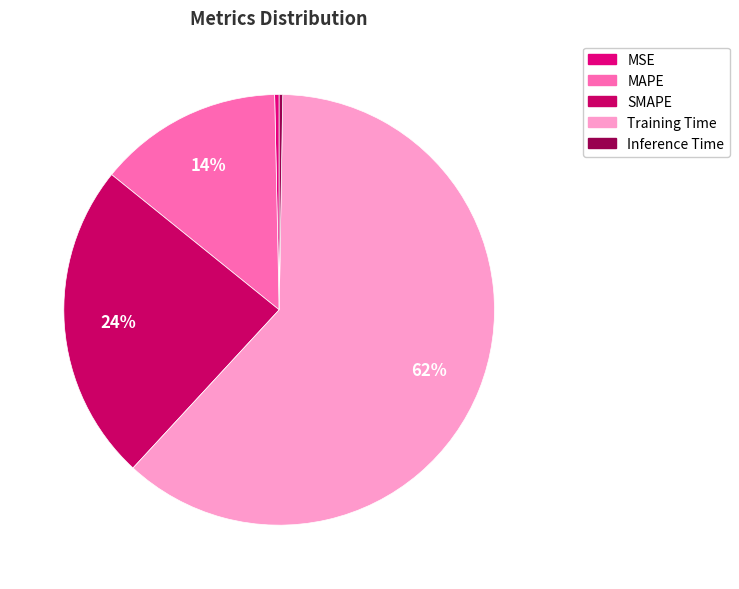

Count the number of slices in the pie.

5